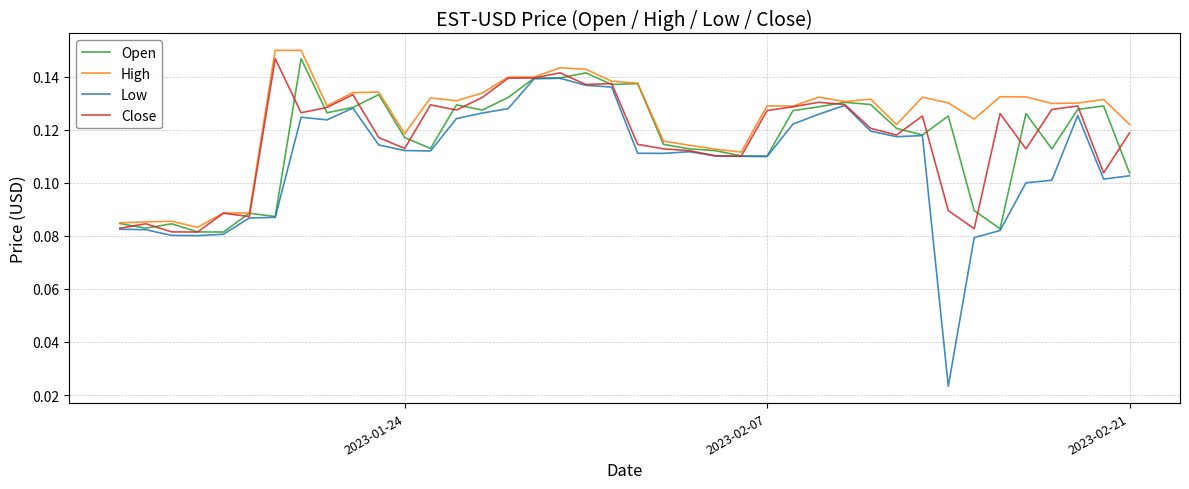

Which series has the largest total across all categories?

High